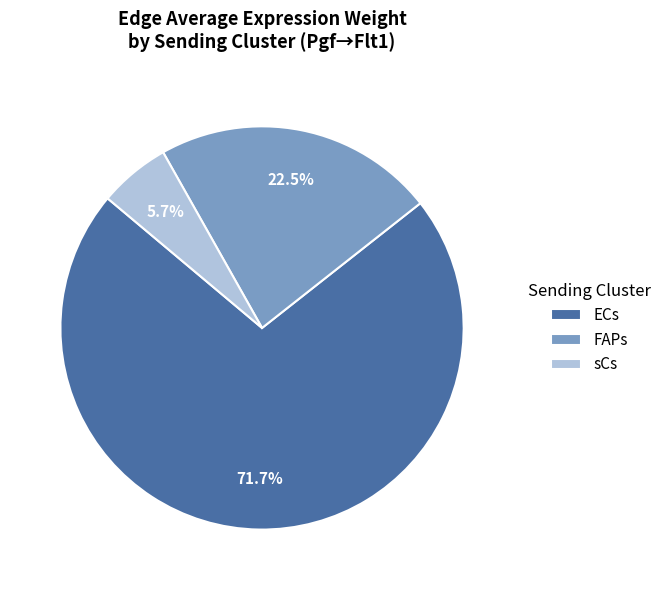

Rank the categories by value from lowest to highest.

sCs, FAPs, ECs